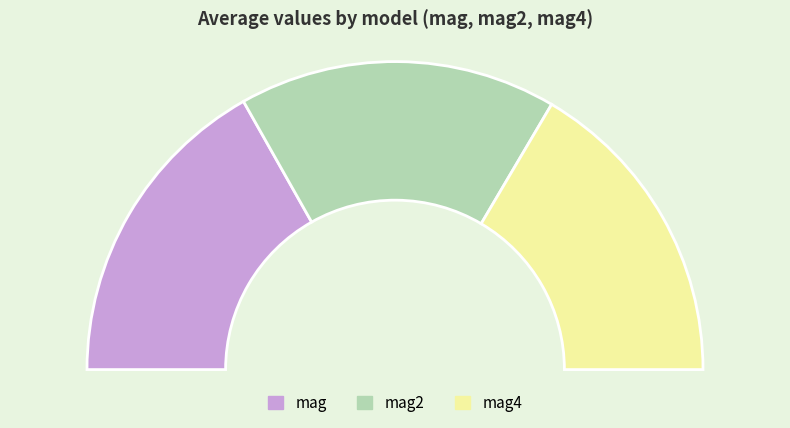

What portion of the pie excludes mag?

66.4%